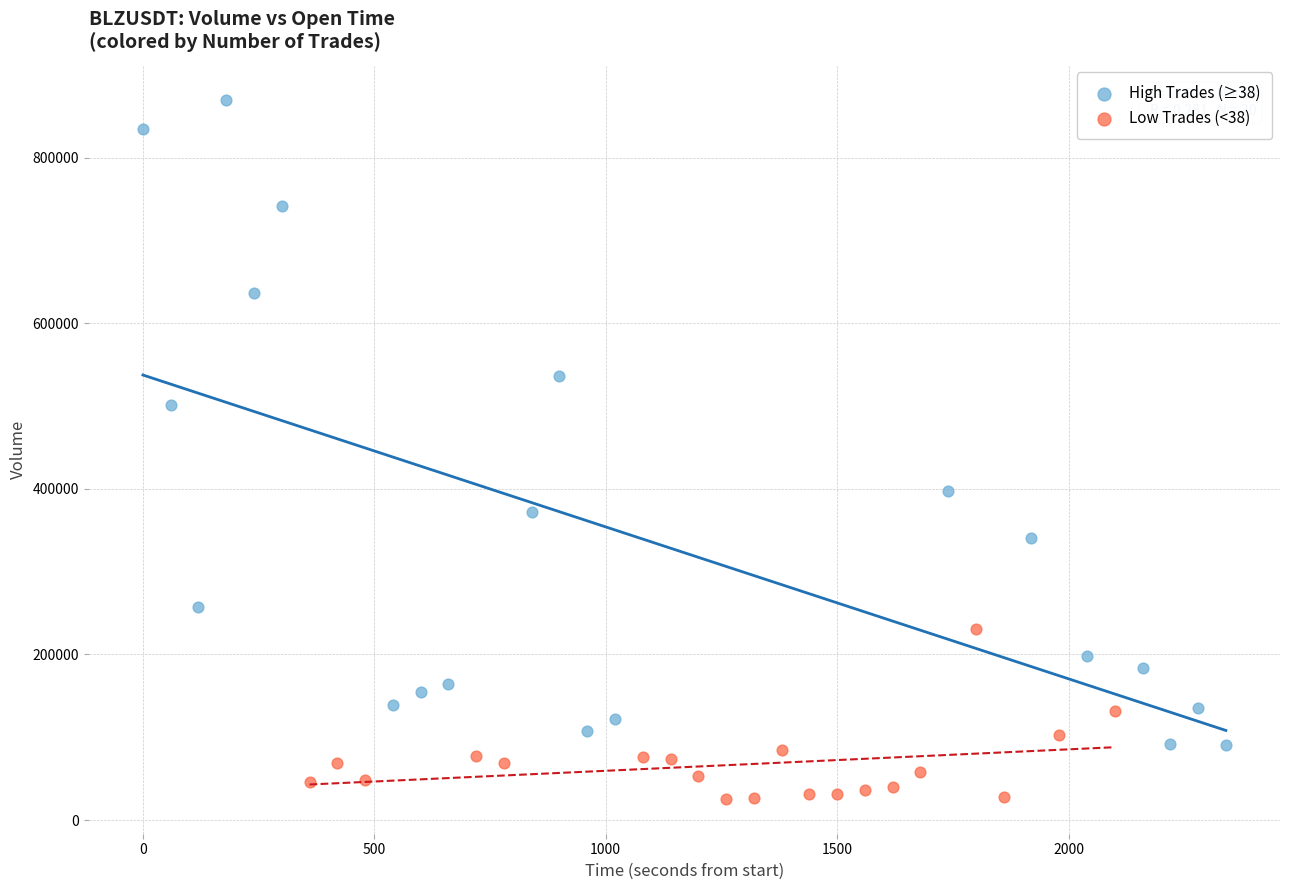

Which series has the widest spread of Y values?

High Trades (≥38)